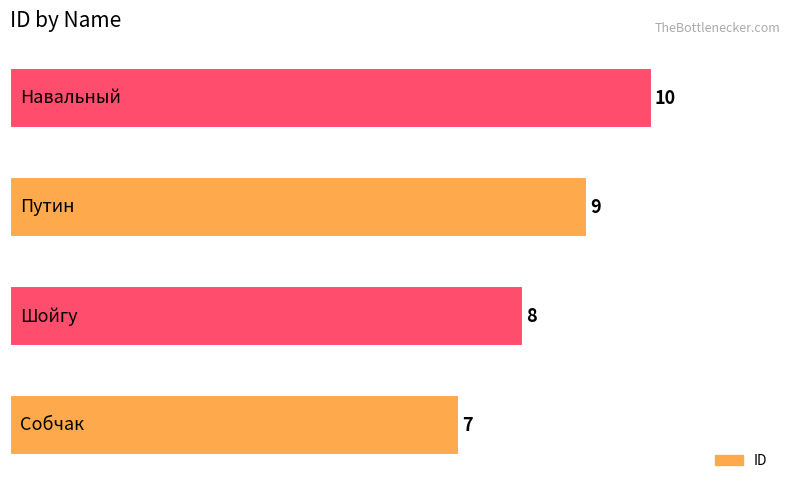

Does the chart contain stacked bars?

No